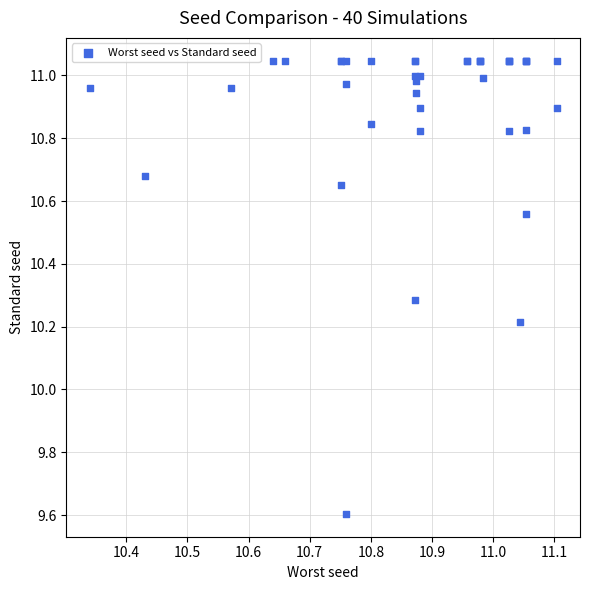

What Y value in the scatter plot is closest to 10?

10.2